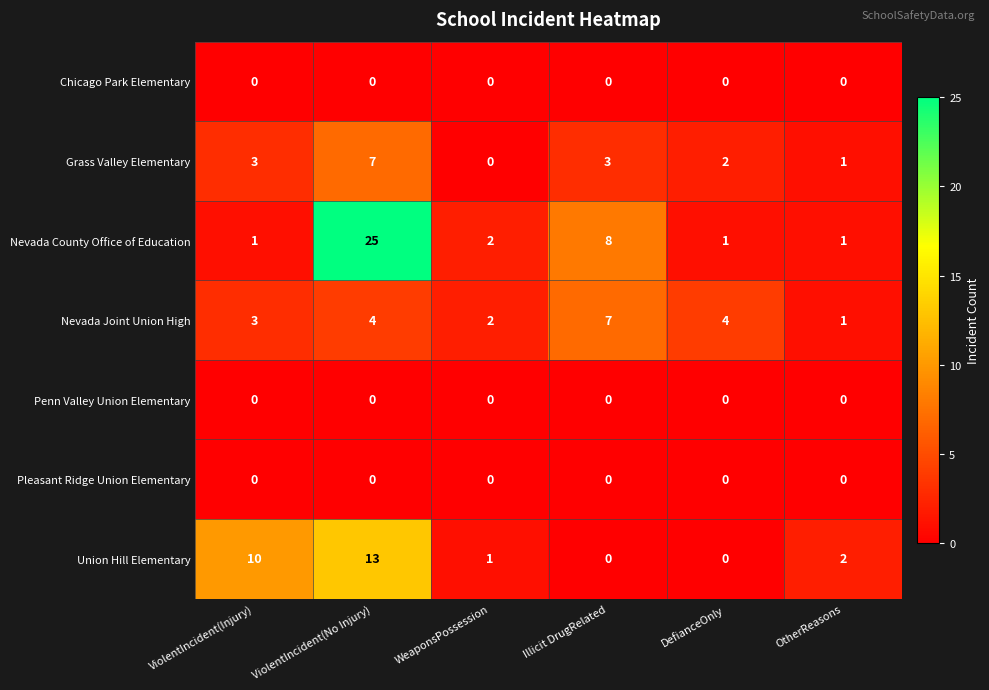

What is the approximate value of Union Hill Elementary at ViolentIncident(No Injury)?

13